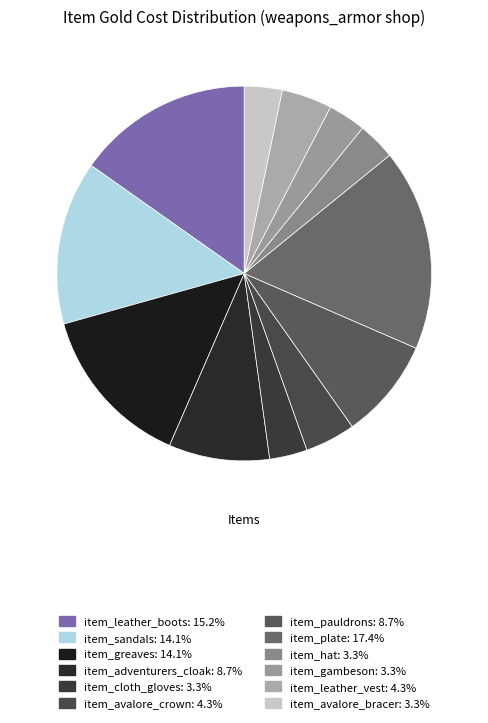

Is there any slice that represents more than half of the pie?

No